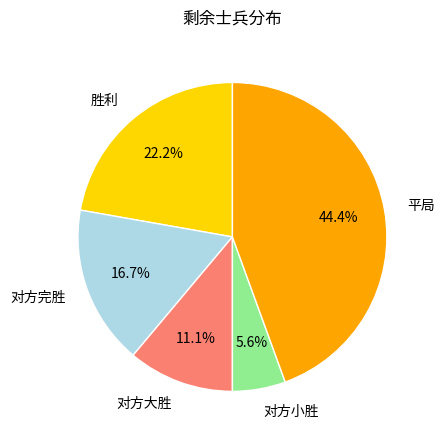

What percentage is the 对方小胜 slice, to the nearest percent?

6%